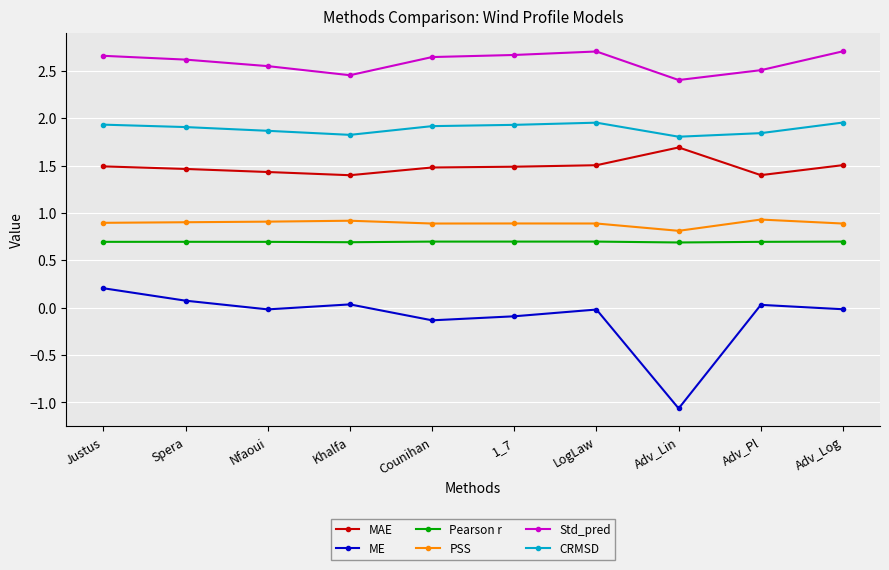

Rank the series at Nfaoui from highest to lowest value.

Std_pred, CRMSD, MAE, PSS, Pearson r, ME